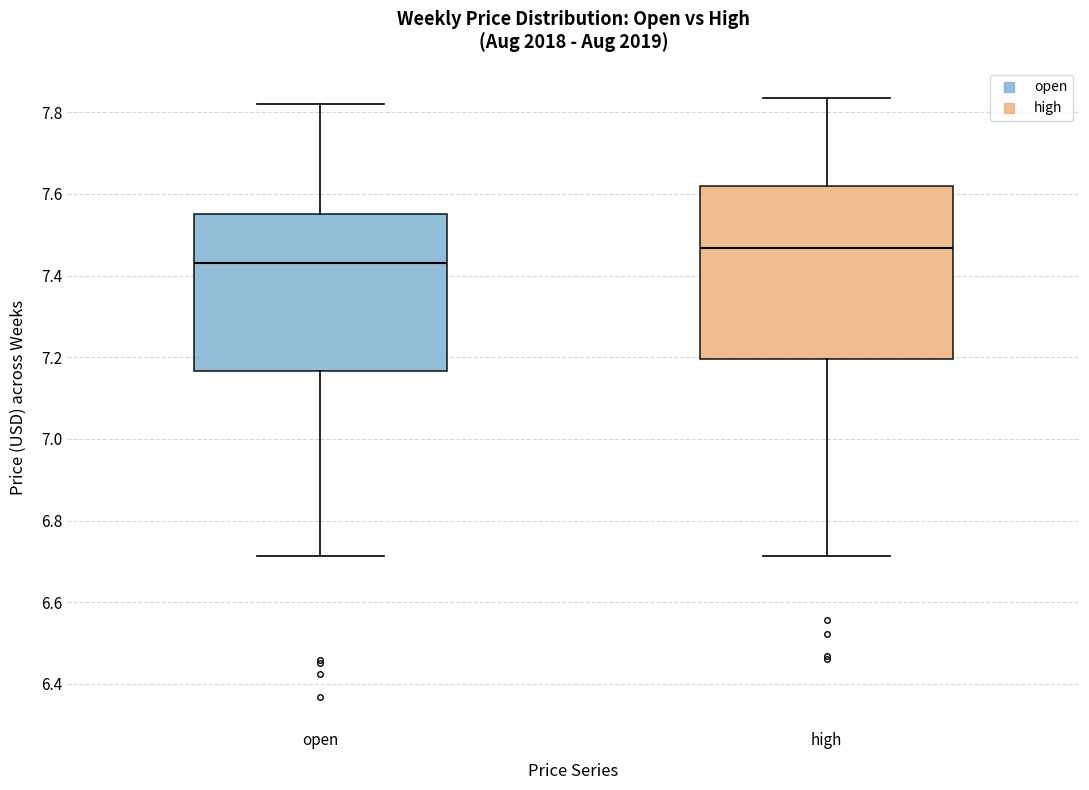

Where does the median line of the box for high sit on the y-axis? The values are not printed on the chart, so give them approximately, as read against the axis.

7.46